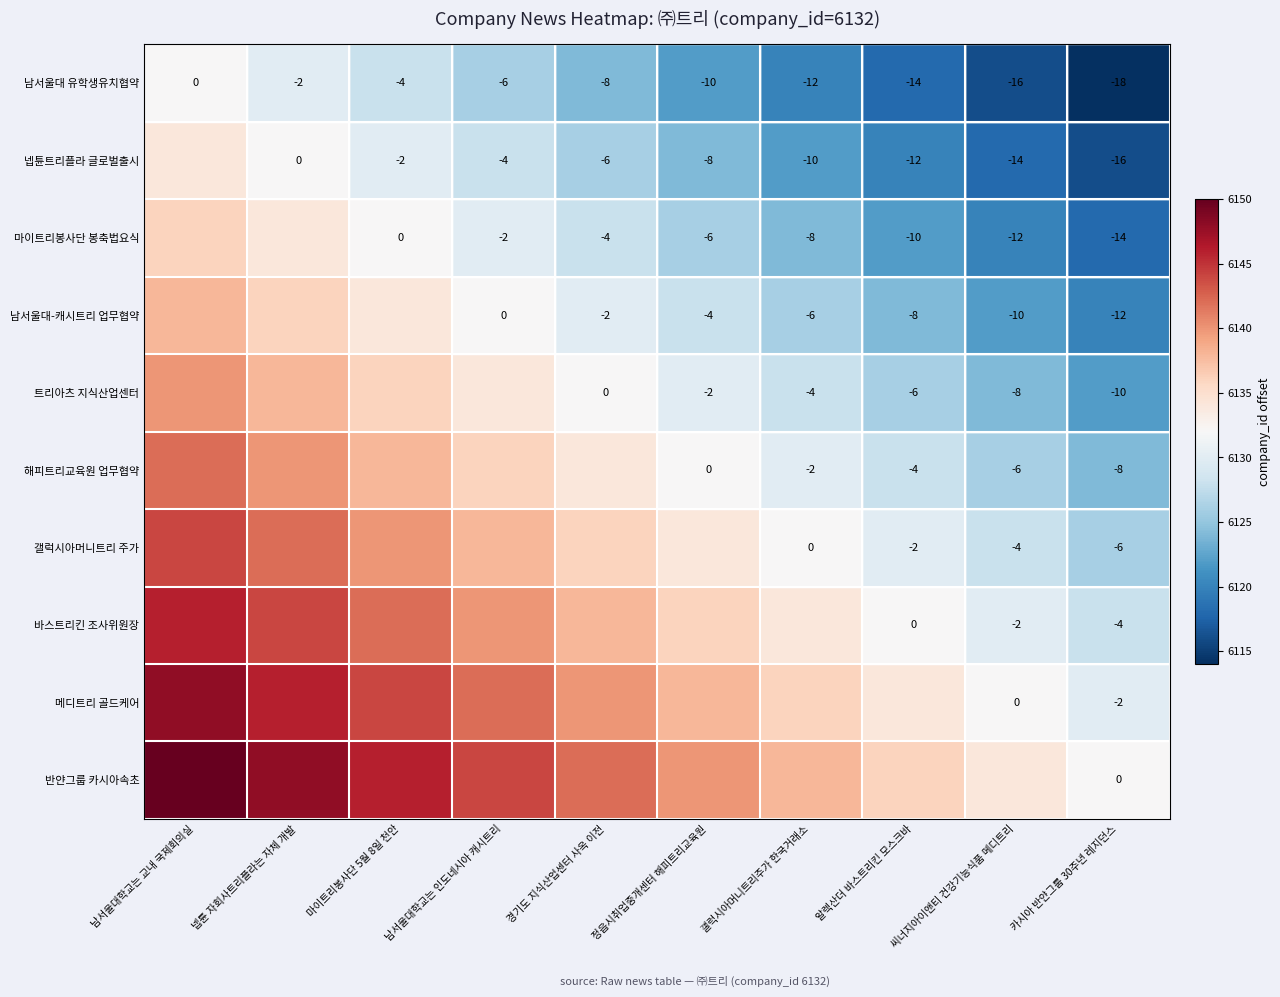

What is the difference between the 남서울대 유학생유치협약 values at 카시아 반얀그룹 30주년 레지던스 and 남서울대학교는 인도네시아 캐시트리?

12